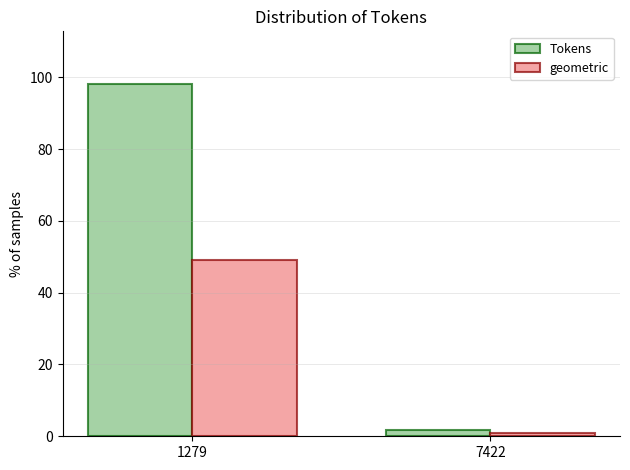

Reading right to left, list all the values displayed in this chart.

Tokens: 7422=1.9	1279=98.1
geometric: 7422=0.9	1279=49.1